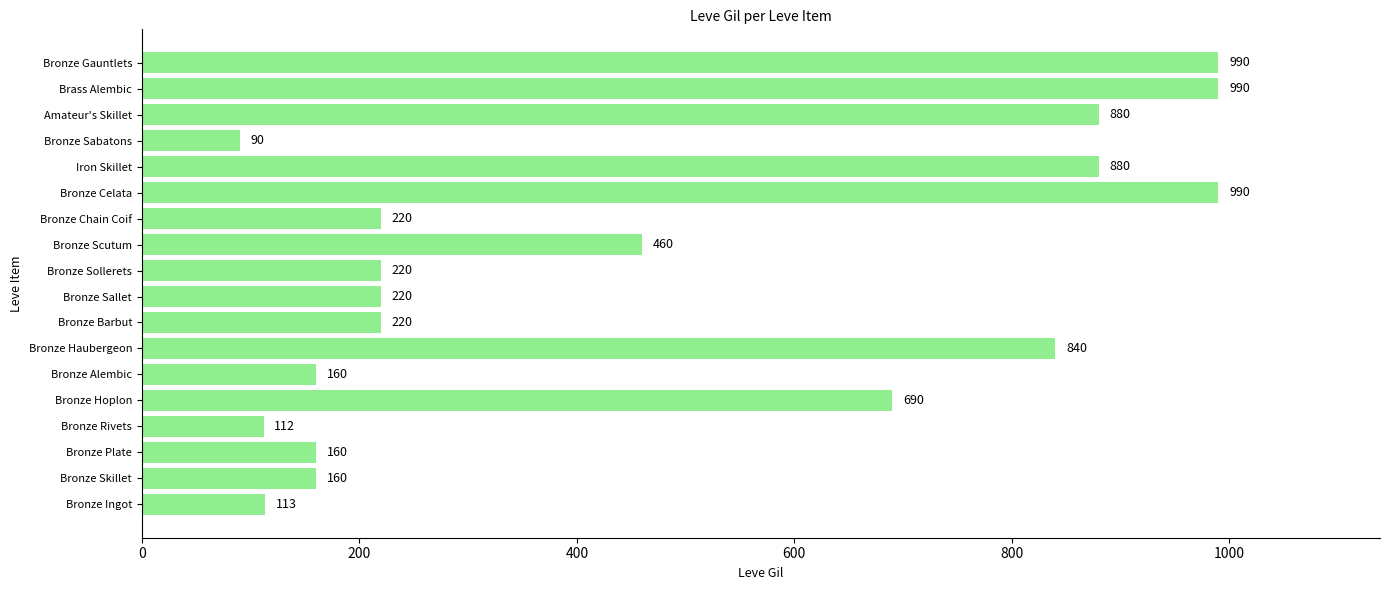

How many bars are there in total?

18